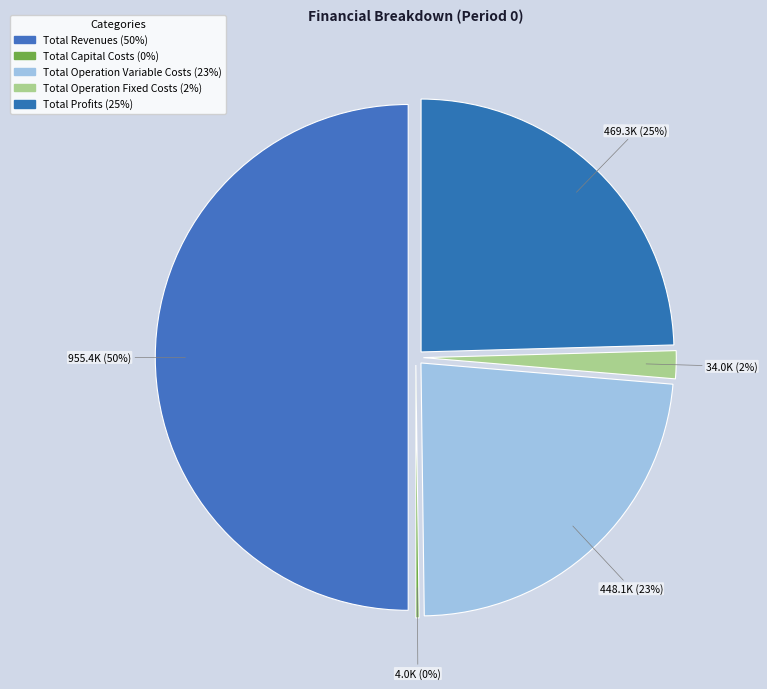

Is Total Operation Fixed Costs the majority of the pie?

No